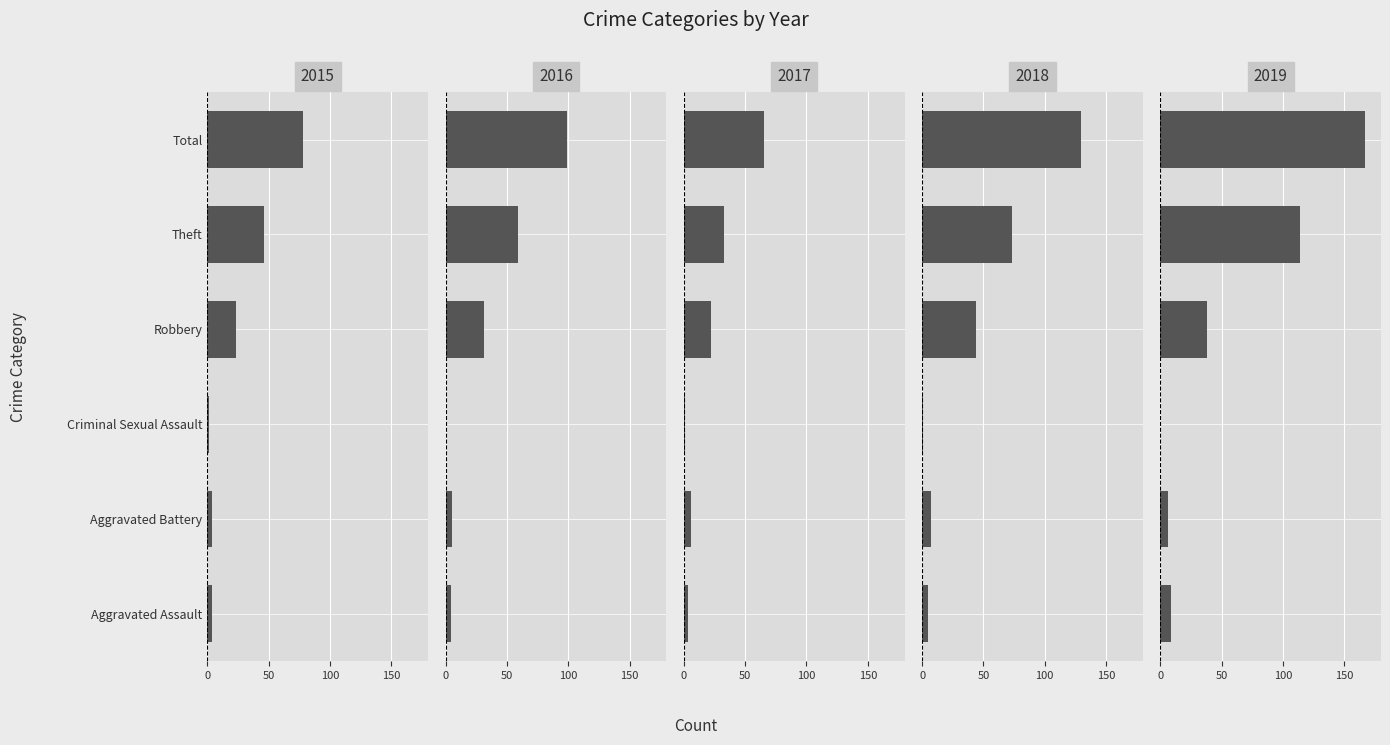

What is the sum of all 2017 values?

130